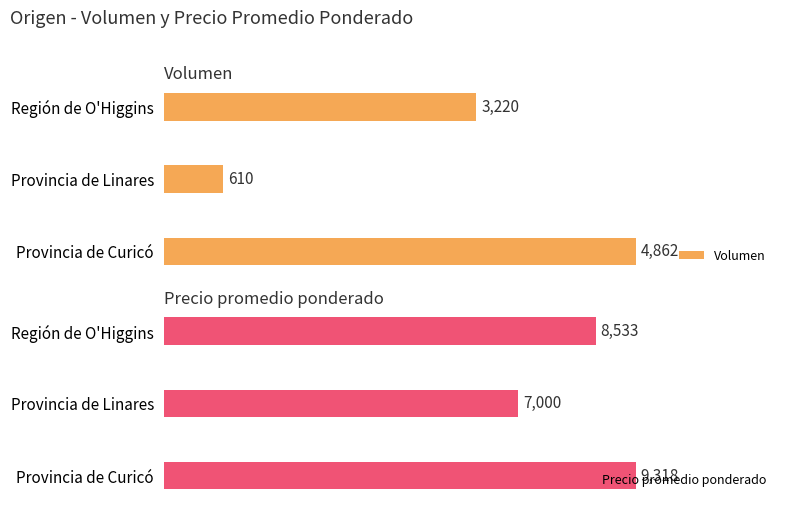

Which series has the largest total across all categories?

Precio promedio ponderado